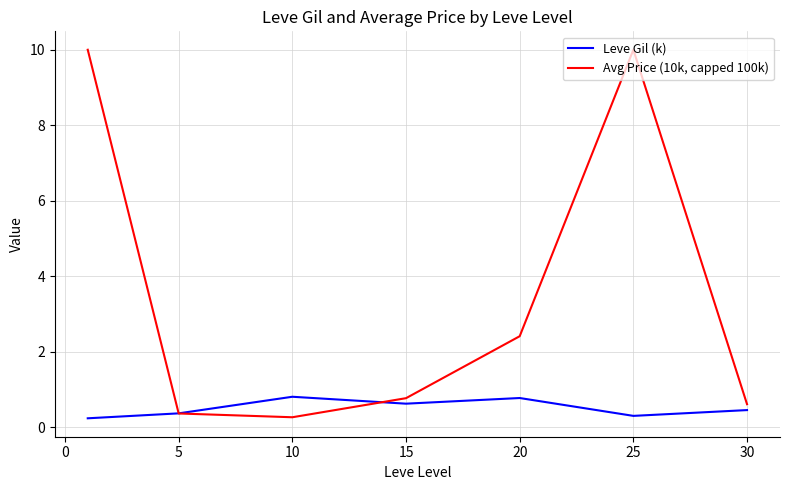

True or false: Leve Gil (k) has more than 0 interior local peaks.

True